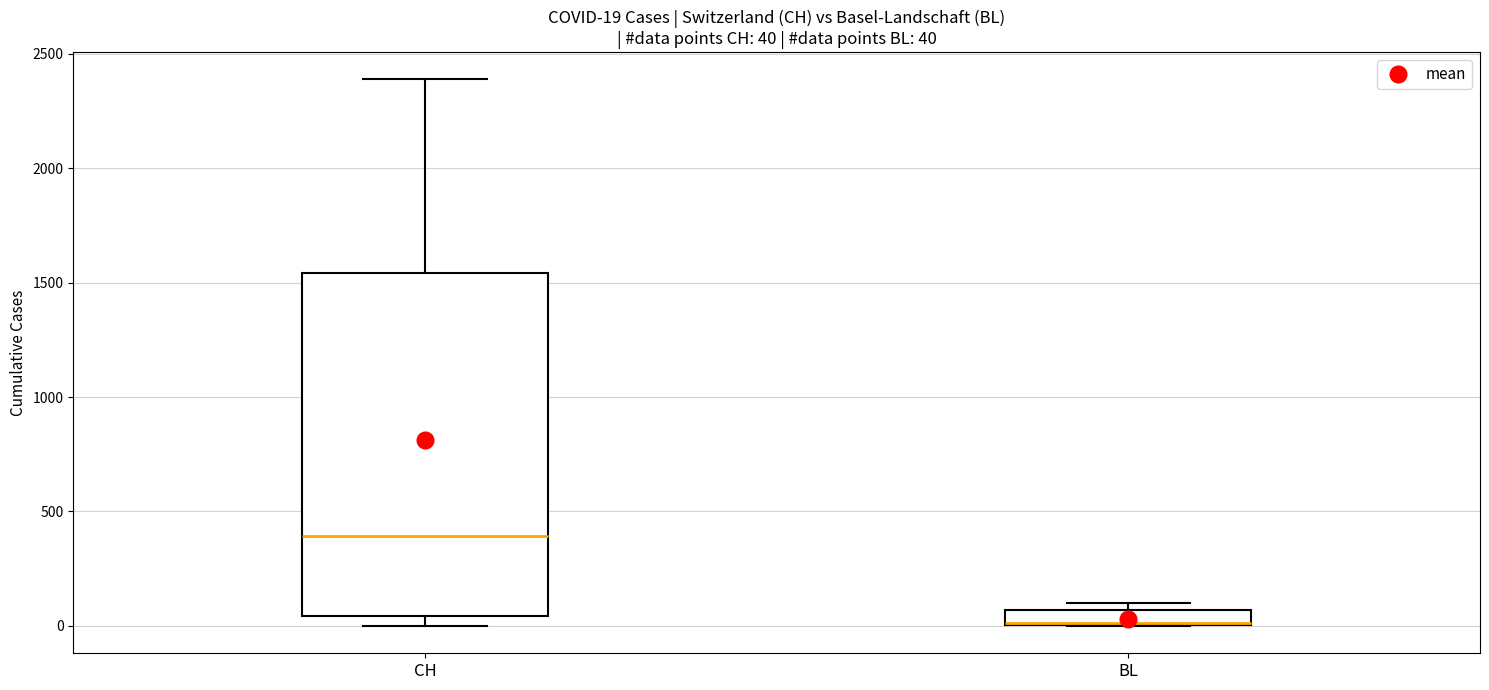

Which box's median line is the highest?

CH